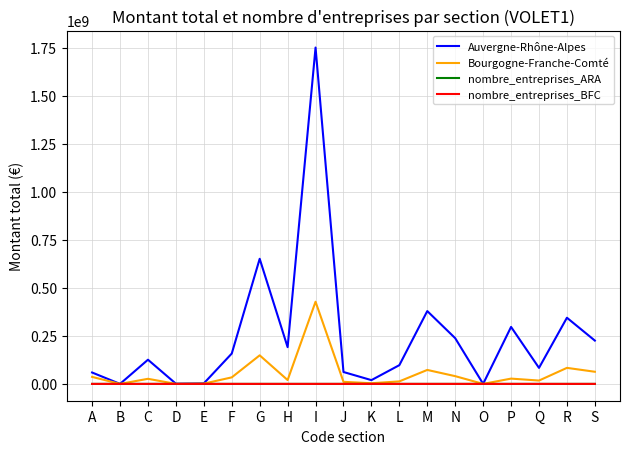

How many categories are shown in the chart?

19